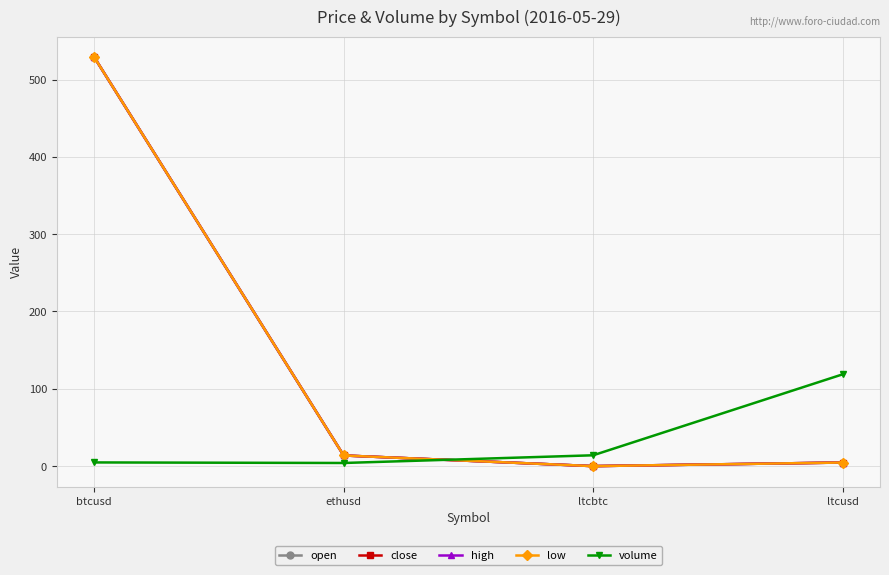

What position from the right is btcusd?

4